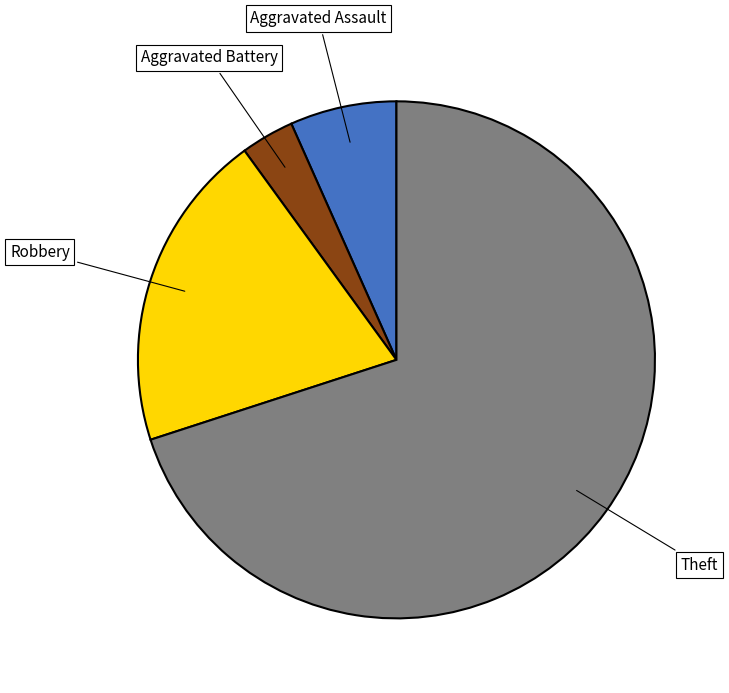

Is there any slice that represents more than half of the pie?

Yes